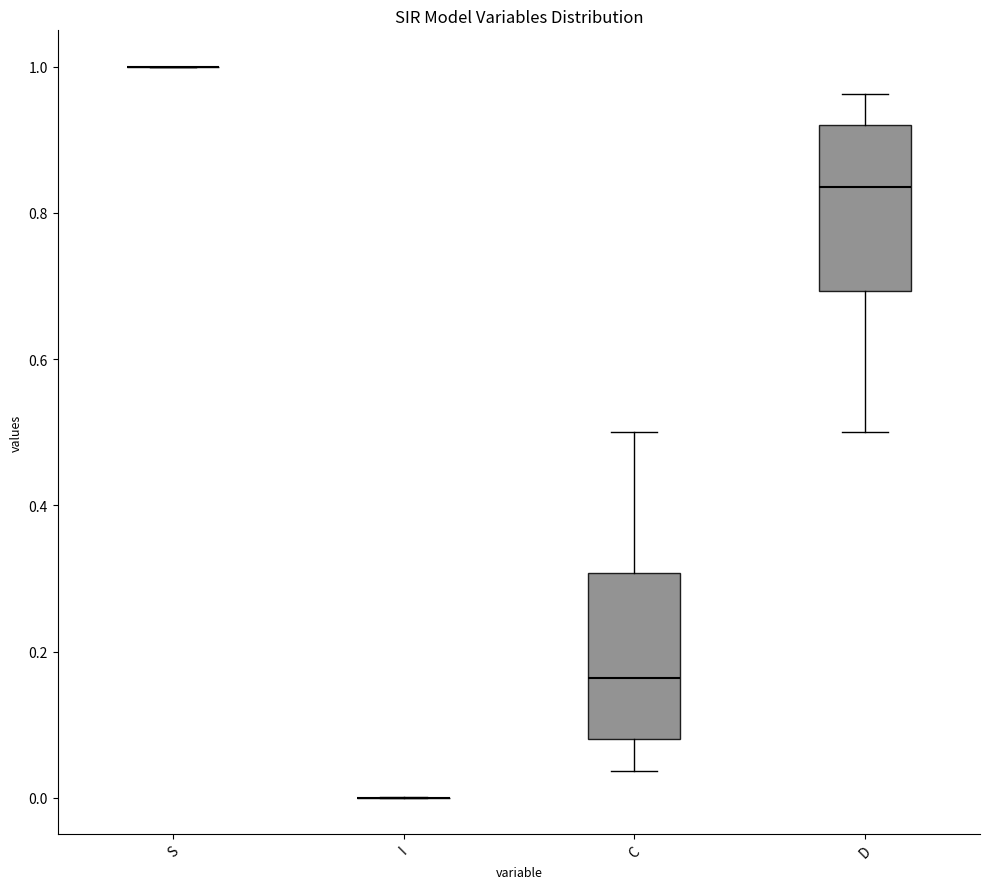

Reading left to right, transcribe this box plot: for each box, give where its median line is, the range the box spans, and where its two whiskers end, as read against the y-axis. The values are not printed on the chart, so give them approximately, as read against the axis.

S: box collapsed to a line at 1.00, whiskers 1.00 to 1.00
I: box collapsed to a line at 0.00, whiskers 0.00 to 0.00
C: median 0.16, box 0.08 to 0.30, whiskers 0.04 to 0.50
D: median 0.84, box 0.70 to 0.92, whiskers 0.50 to 0.96